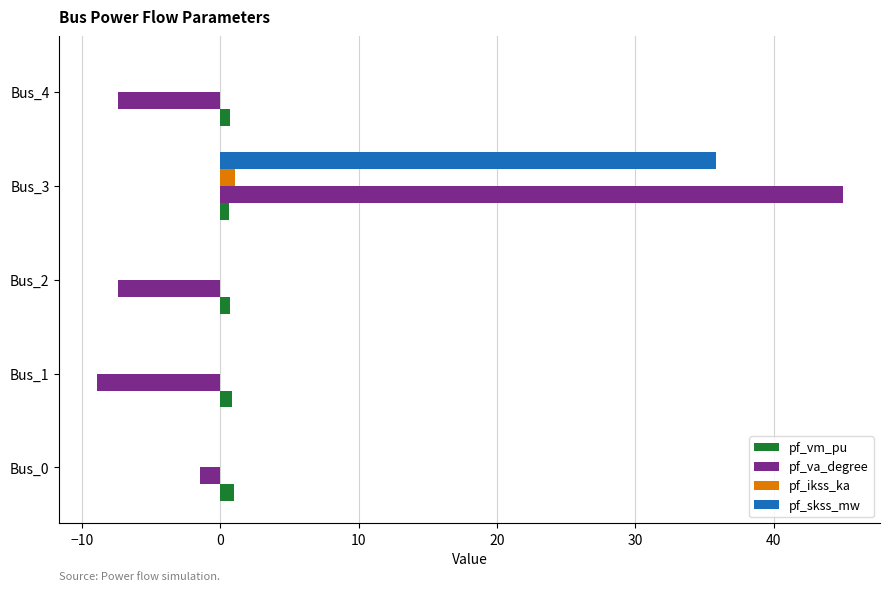

Which label corresponds to the largest value in the chart?

Bus_3